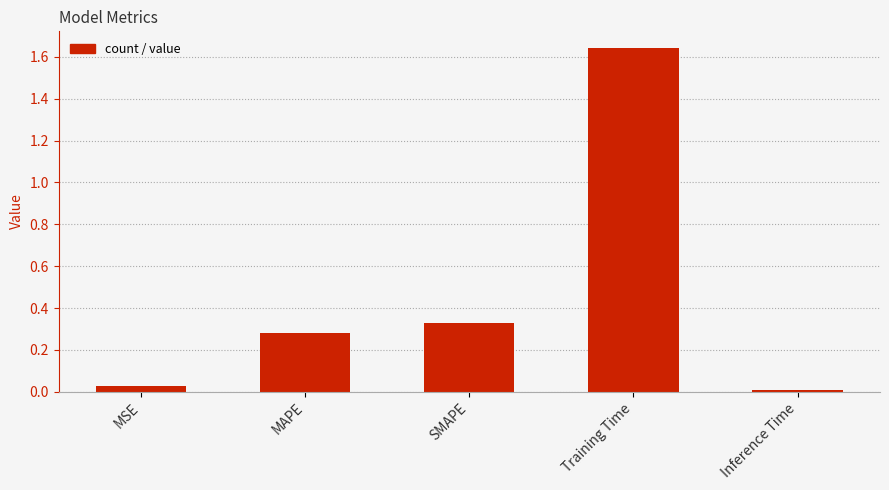

What is the change in value from MAPE to Training Time?

+1.4